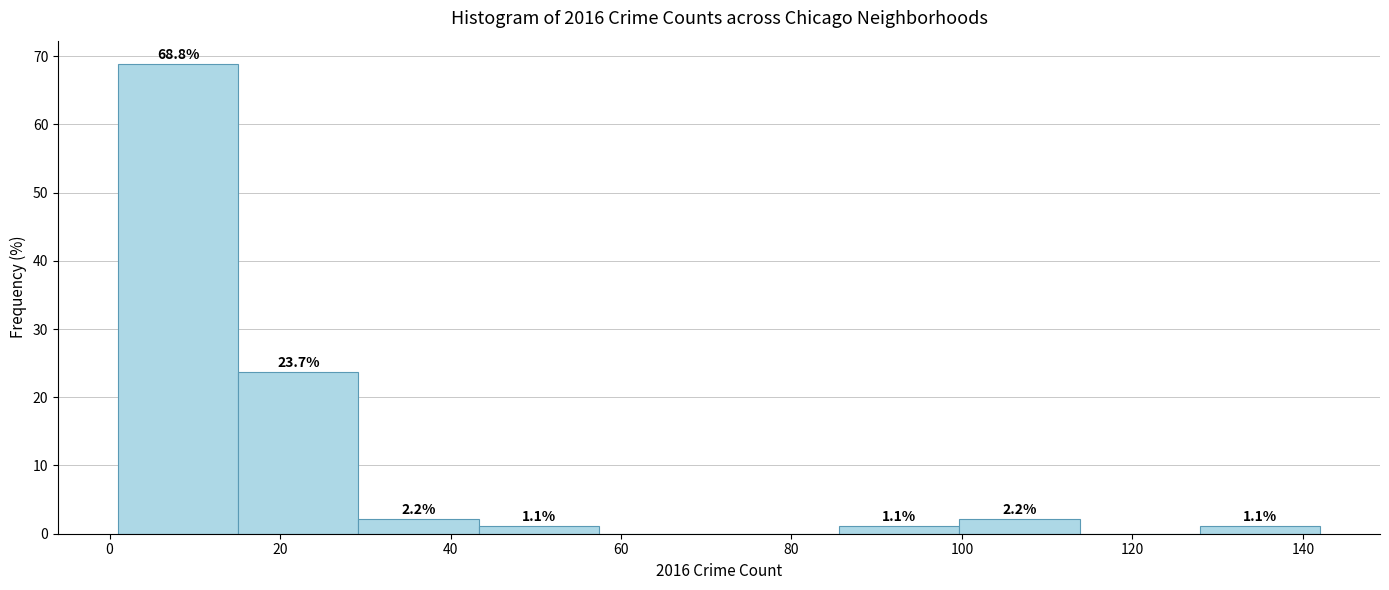

Which range on the x-axis has the tallest bar?

2 to 16